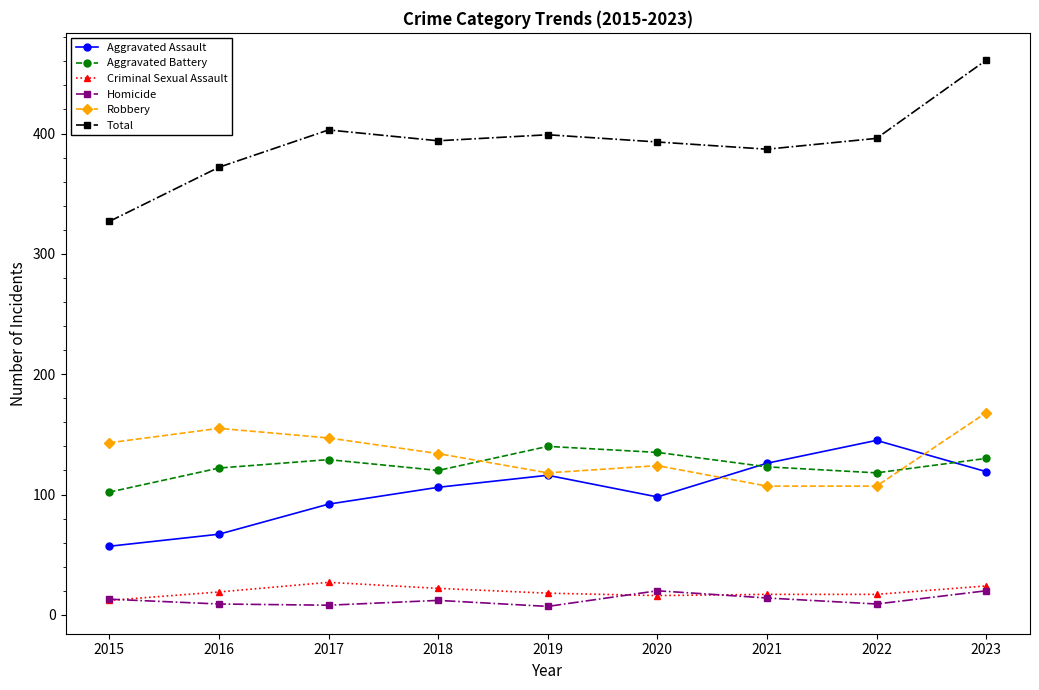

What is the approximate value of Aggravated Battery at 2019?

140